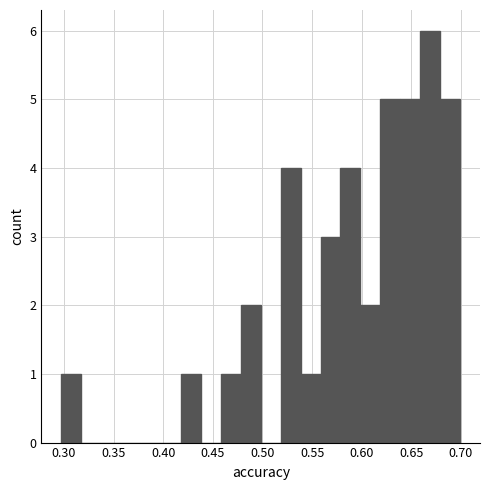

Reading left to right, transcribe this chart: for each bar, give the range it covers on the x-axis and its height. Neither the bar edges nor the heights are printed on the chart, so give them approximately, as read against the axes.

0.295 to 0.315: 1
0.315 to 0.340: 0
0.340 to 0.360: 0
0.360 to 0.380: 0
0.380 to 0.400: 0
0.400 to 0.420: 0
0.420 to 0.440: 1
0.440 to 0.460: 0
0.460 to 0.480: 1
0.480 to 0.500: 2
0.500 to 0.520: 0
0.520 to 0.540: 4
0.540 to 0.560: 1
0.560 to 0.580: 3
0.580 to 0.600: 4
0.600 to 0.620: 2
0.620 to 0.640: 5
0.640 to 0.660: 5
0.660 to 0.680: 6
0.680 to 0.700: 5